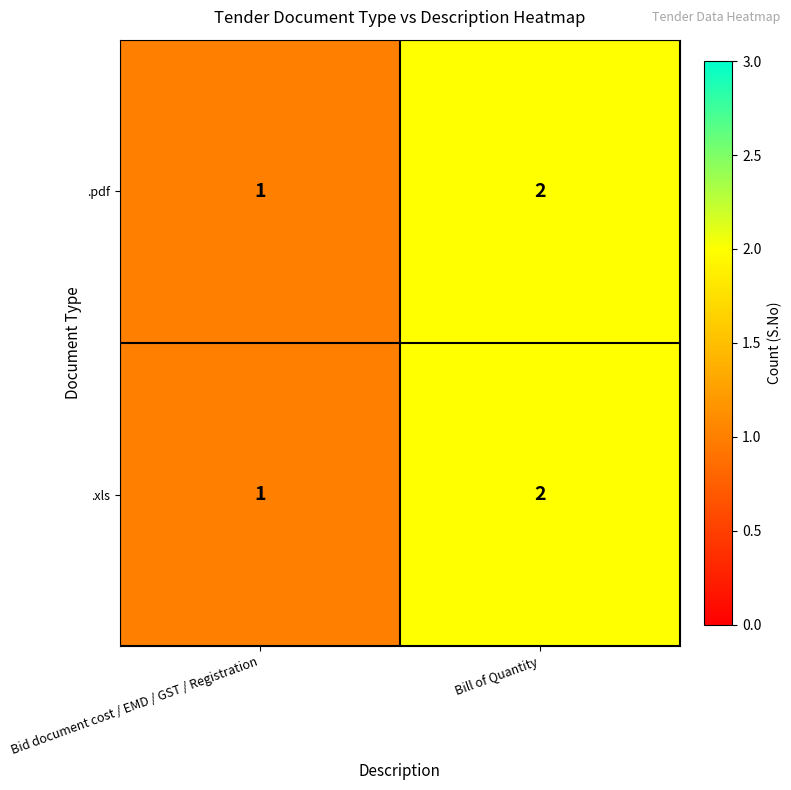

True or false: .xls has a value of 0 at Bid document cost / EMD / GST / Registration.

False